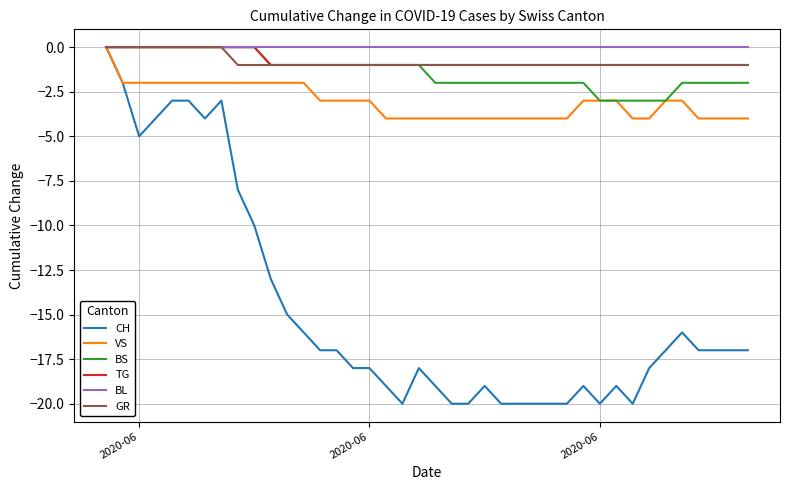

Which series has the widest spread of values?

CH